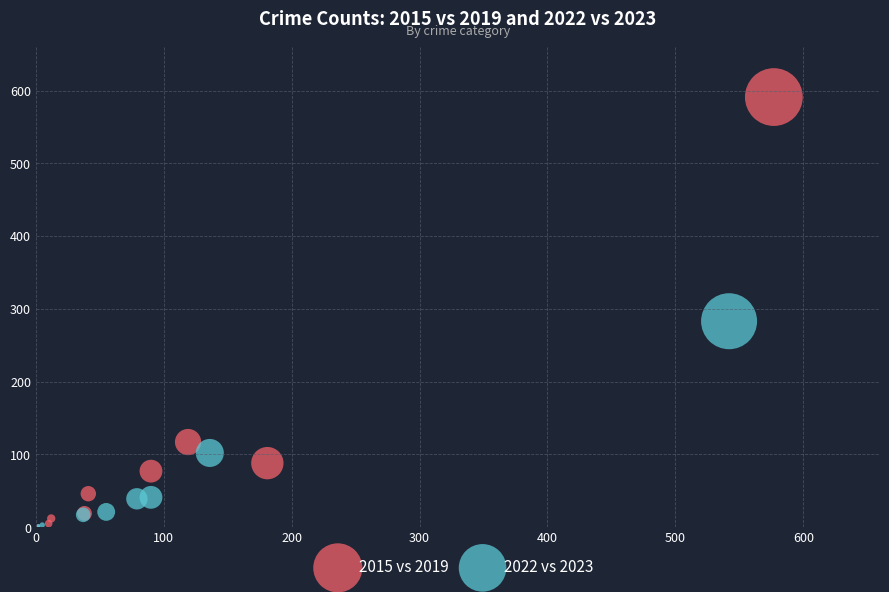

Which series has the widest spread of Y values?

2015 vs 2019